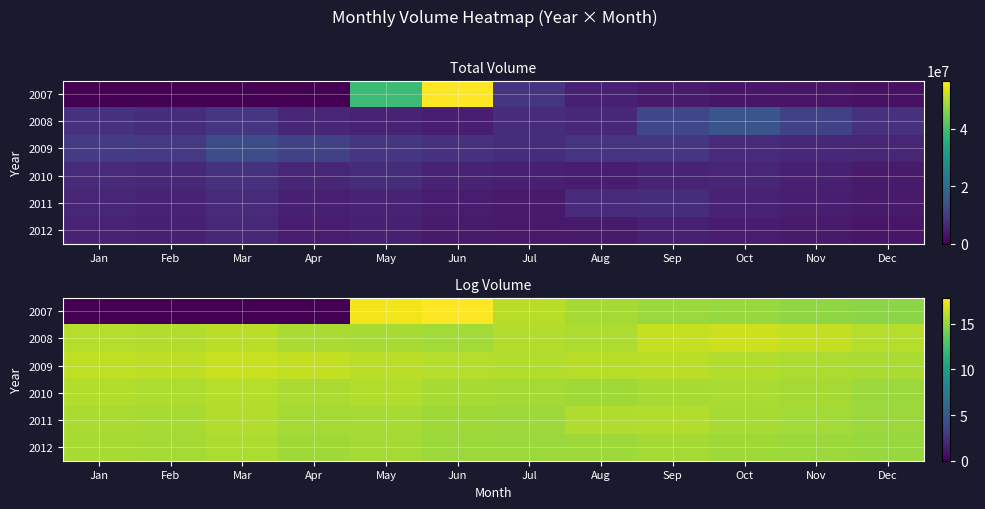

Which category has the lowest value in the 2008 series?

Jun